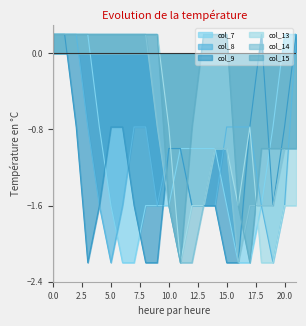

What value does the col_14 series have at 19?

-1.6